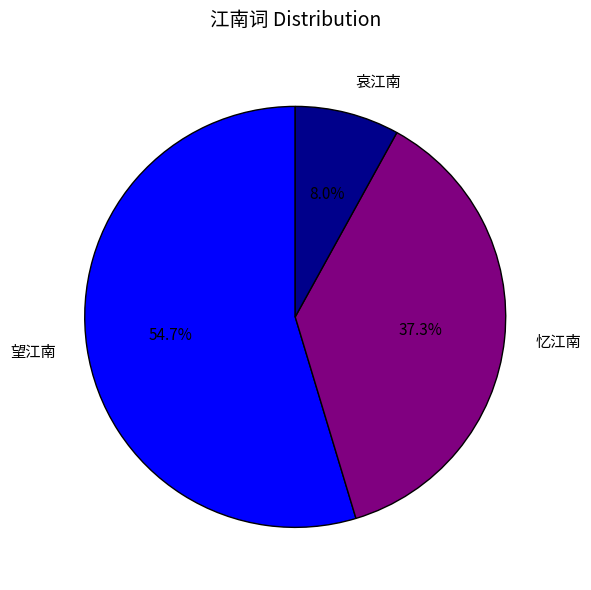

Is the sum of 望江南 and 哀江南 greater than half?

Yes